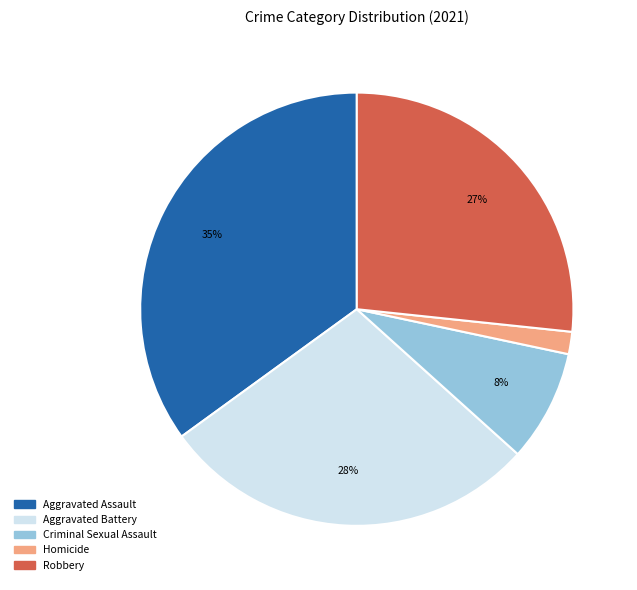

The Robbery slice represents 27% of the pie. True or false?

True